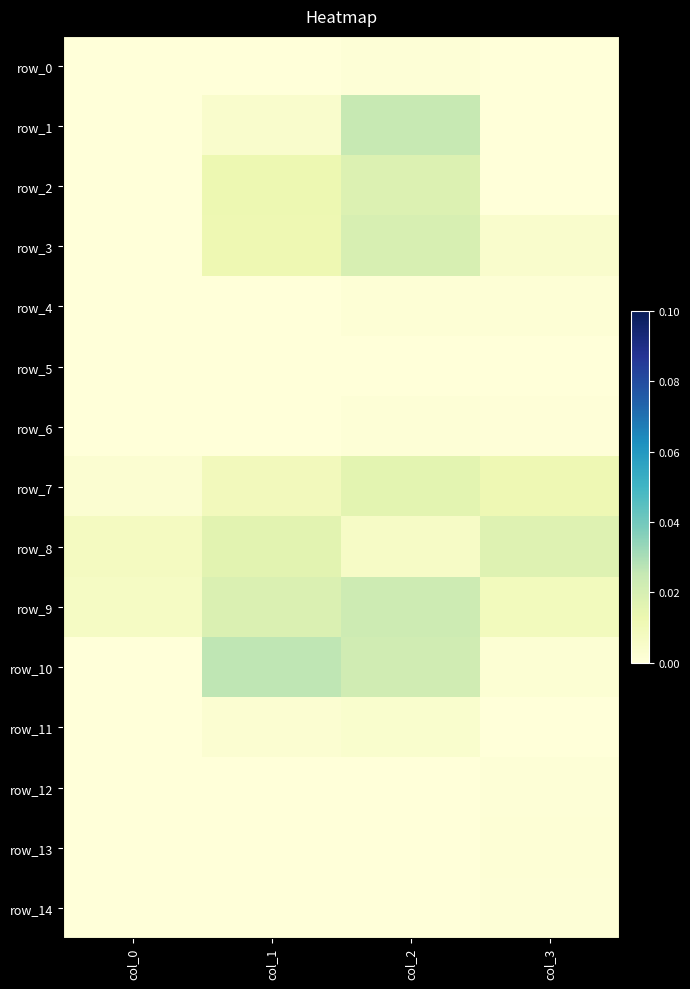

Between col_2 and col_1, which is larger?

col_2